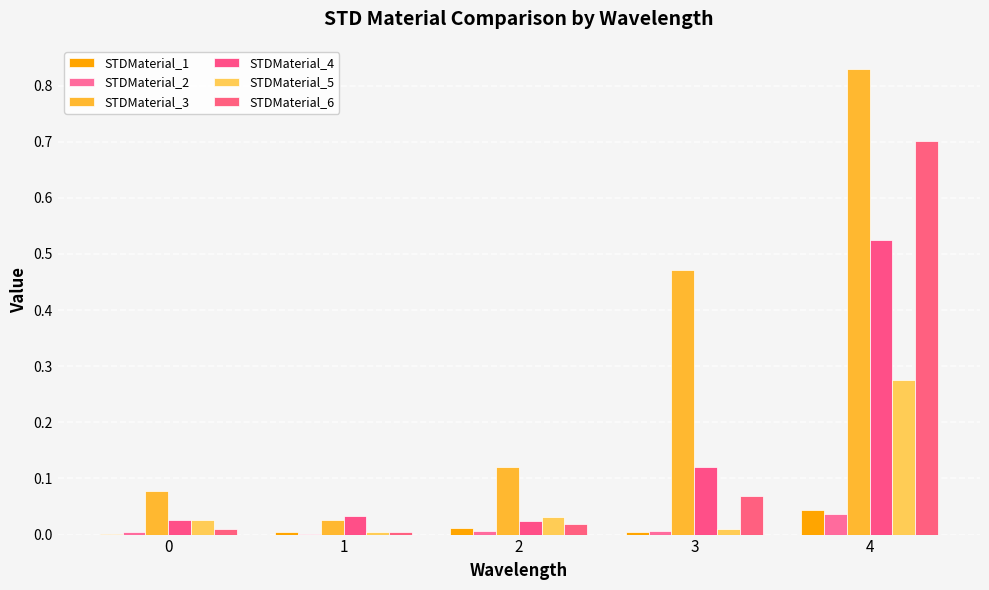

Count the number of data series in this chart.

6